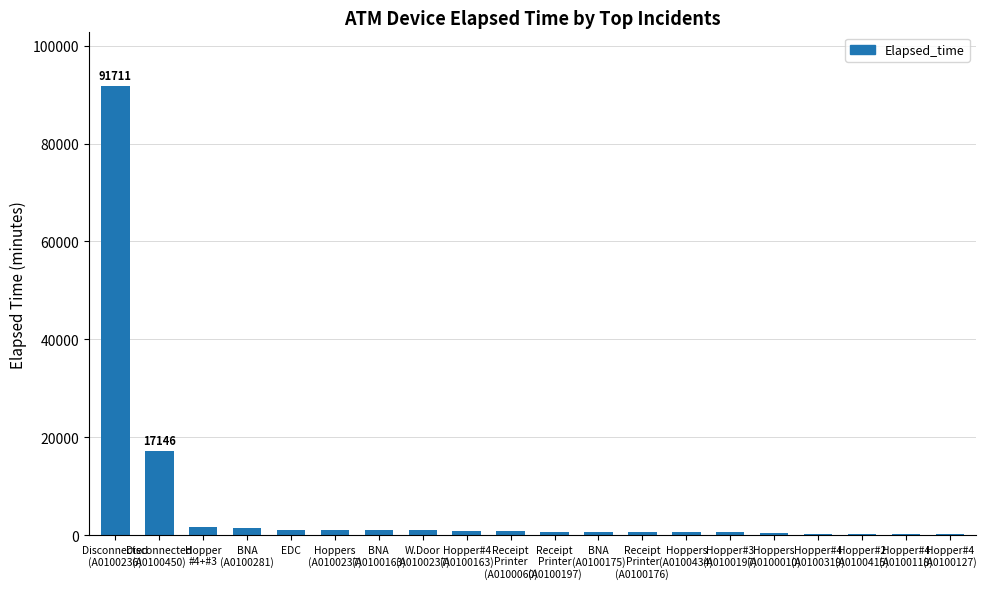

What is the sum of all values?

122109